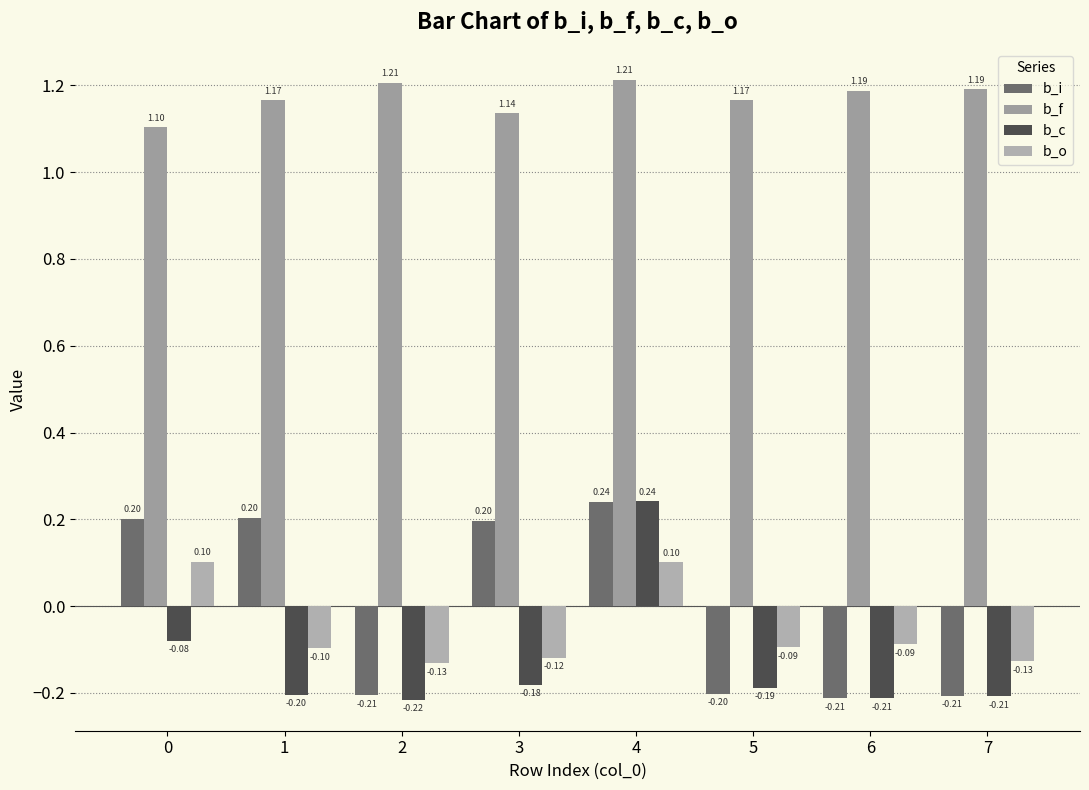

At which label does b_o reach its minimum?

2